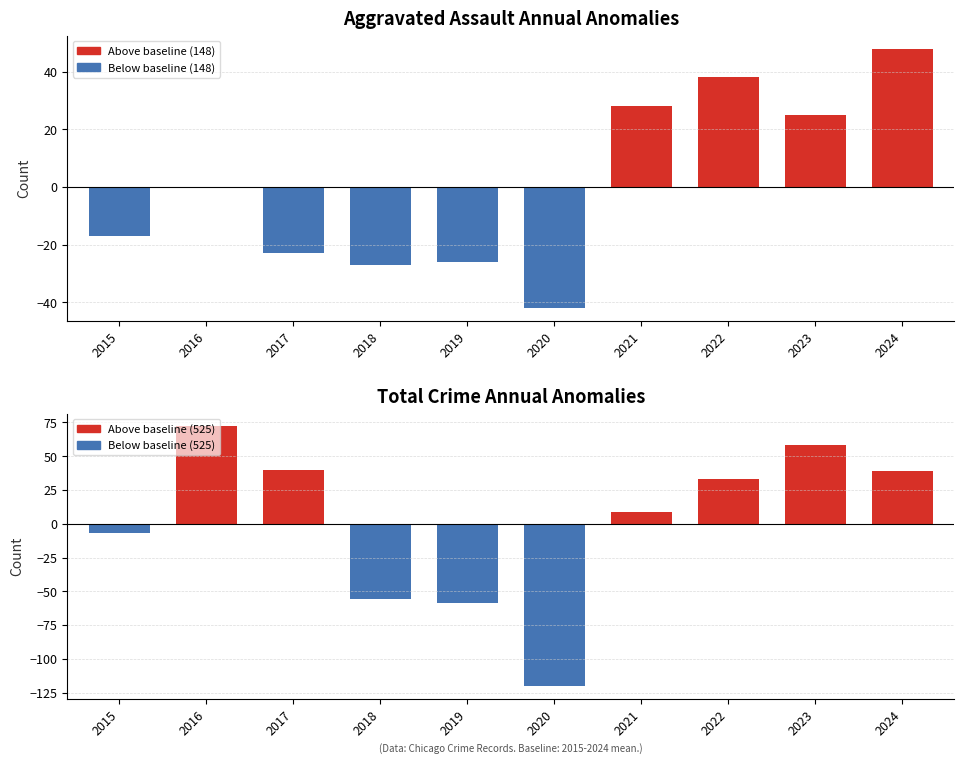

Rank the series by their maximum value, from lowest to highest.

Aggravated Assault, Total Crimes